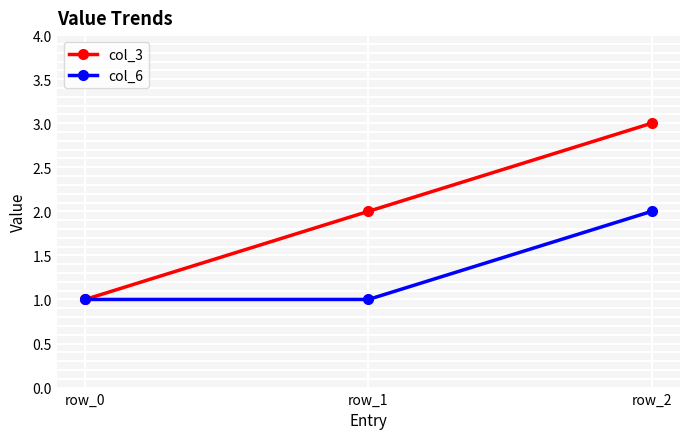

Which series has the largest range (max minus min)?

col_3